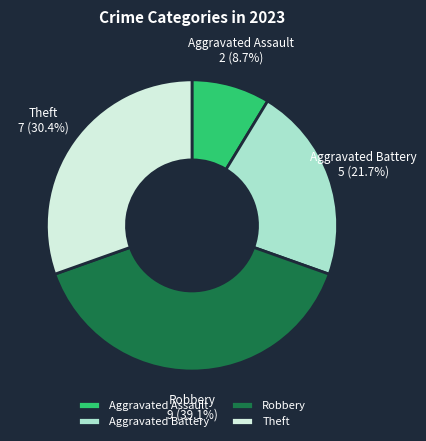

Does Theft account for over 50% of the chart?

No